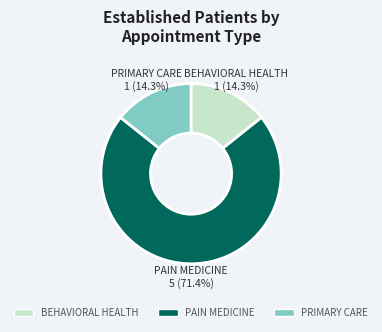

The BEHAVIORAL HEALTH slice represents 14% of the pie. True or false?

True